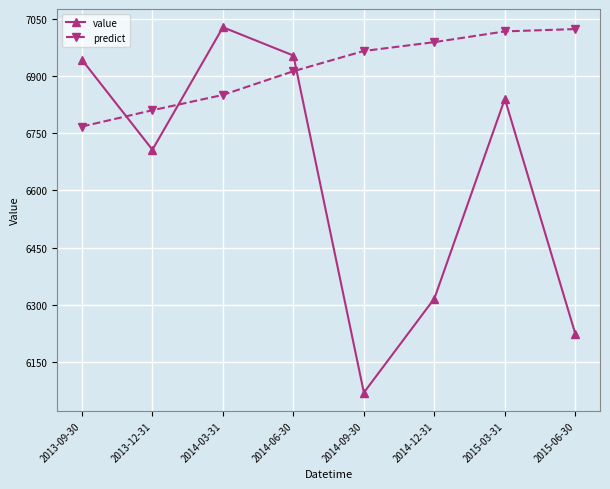

What is the difference between the predict values at 2014-03-31 and 2015-03-31?

166.5